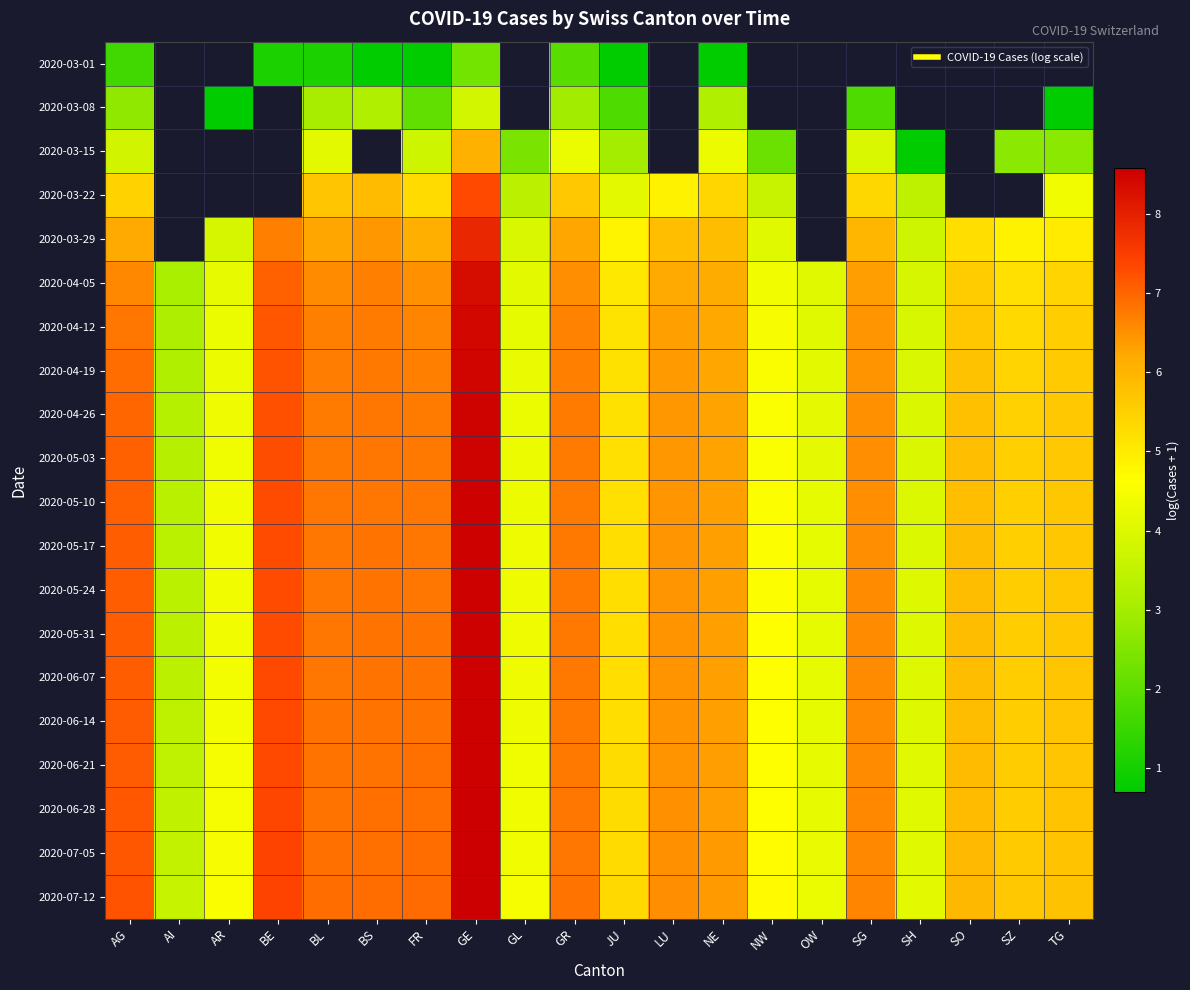

What is the minimum value shown in the chart?

0.7